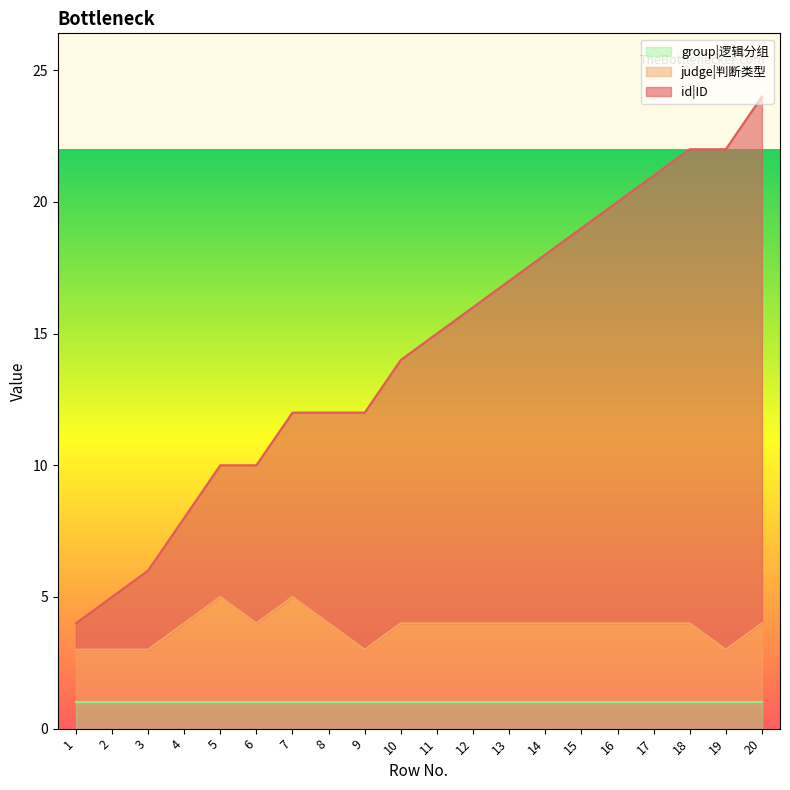

The group|逻辑分组 series shows 0 at 5. True or false?

False